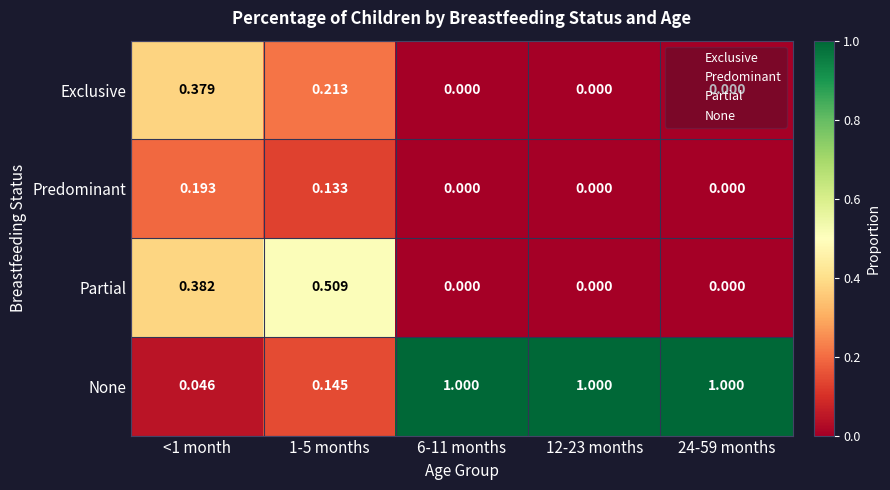

How many values in the Partial series exceed 0?

2